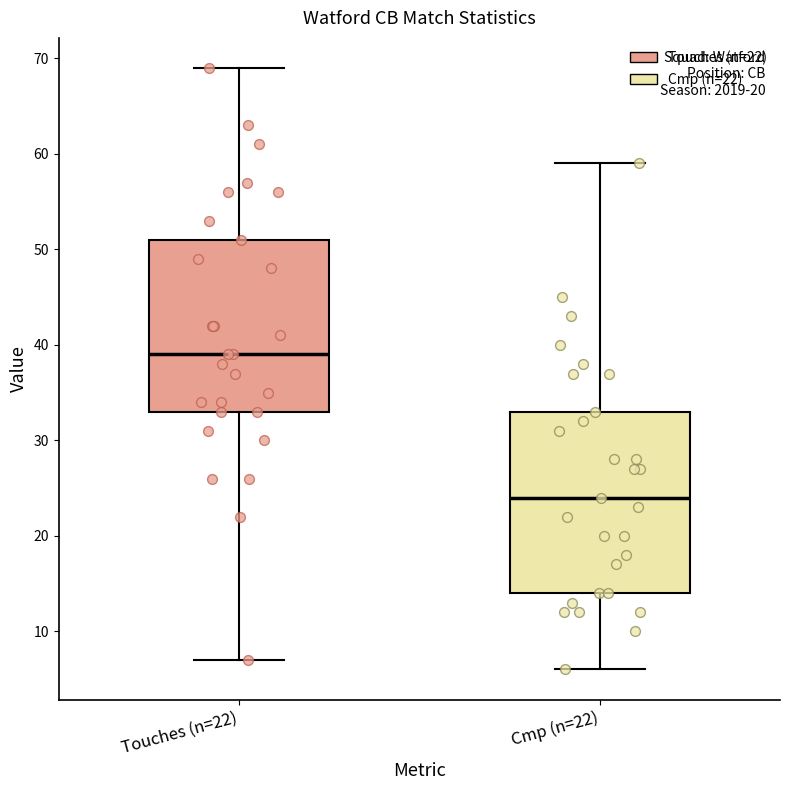

Reading left to right, transcribe this box plot: for each box, give where its median line is, the range the box spans, and where its two whiskers end, as read against the y-axis. The values are not printed on the chart, so give them approximately, as read against the axis.

Touches (n=22): median 39, box 33 to 51, whiskers 7 to 69
Cmp (n=22): median 24, box 14 to 33, whiskers 6 to 59